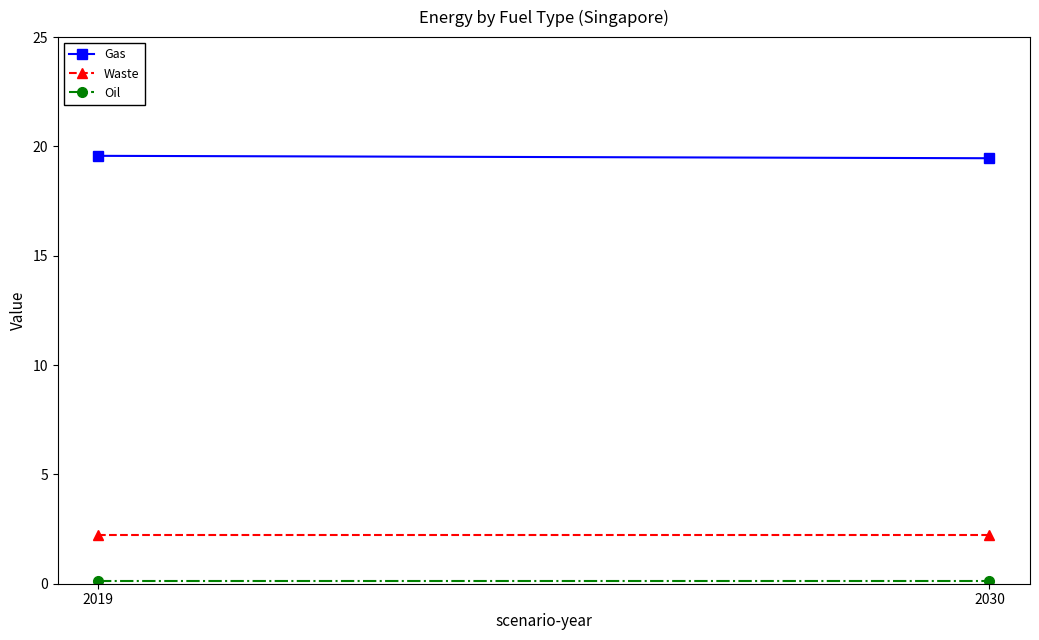

What is the spread (max minus min) of values at 2030?

19.3